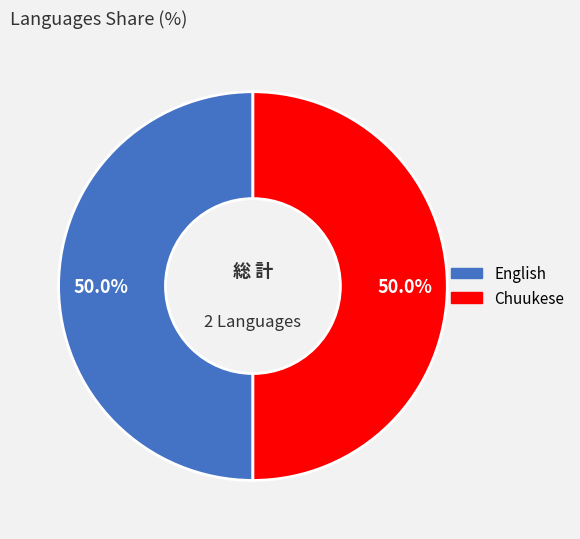

What is the total percentage of English and Chuukese?

100.0%